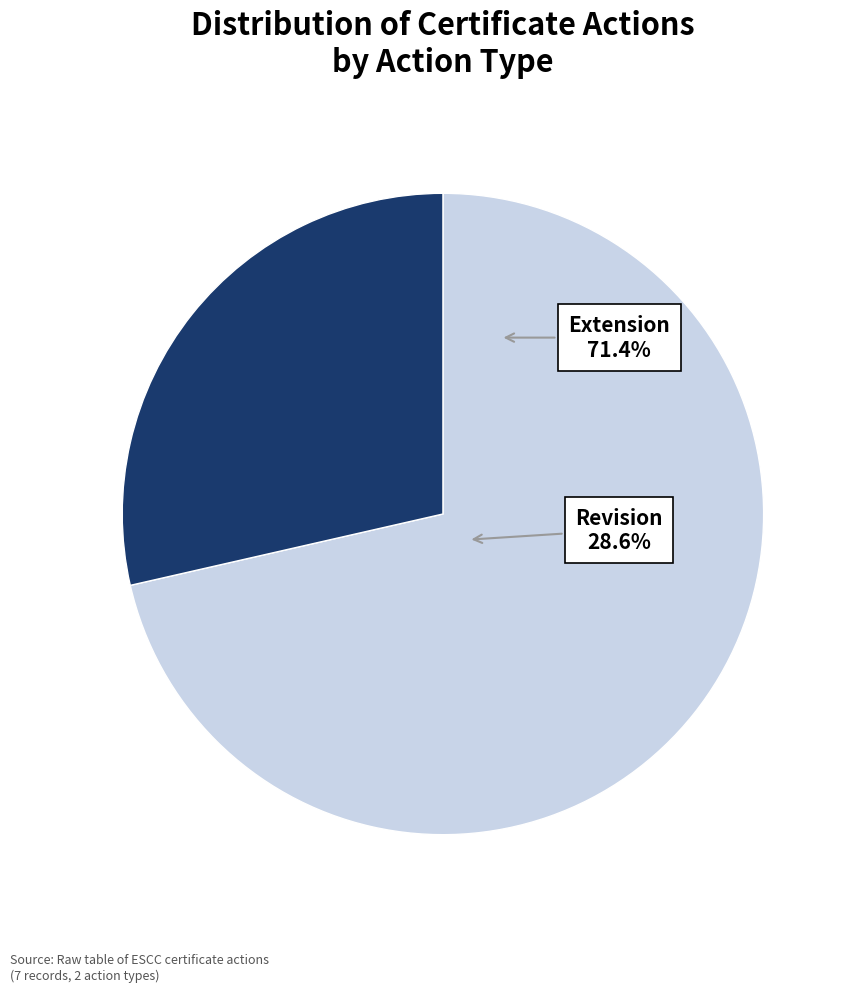

Which category accounts for the majority?

Extension